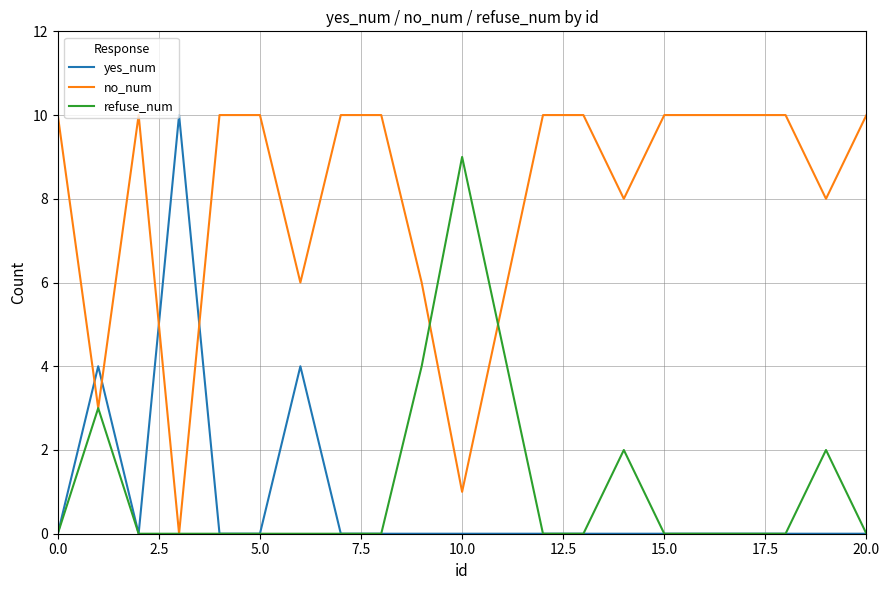

What is the highest value of the no_num series?

10